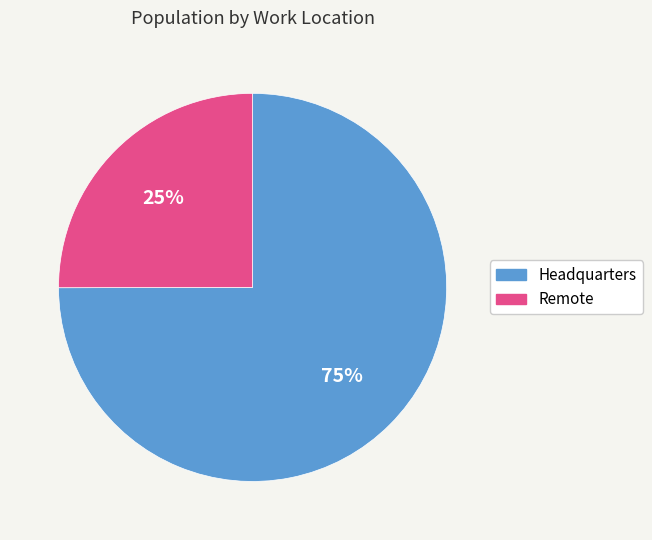

Is there a majority slice in this chart?

Yes